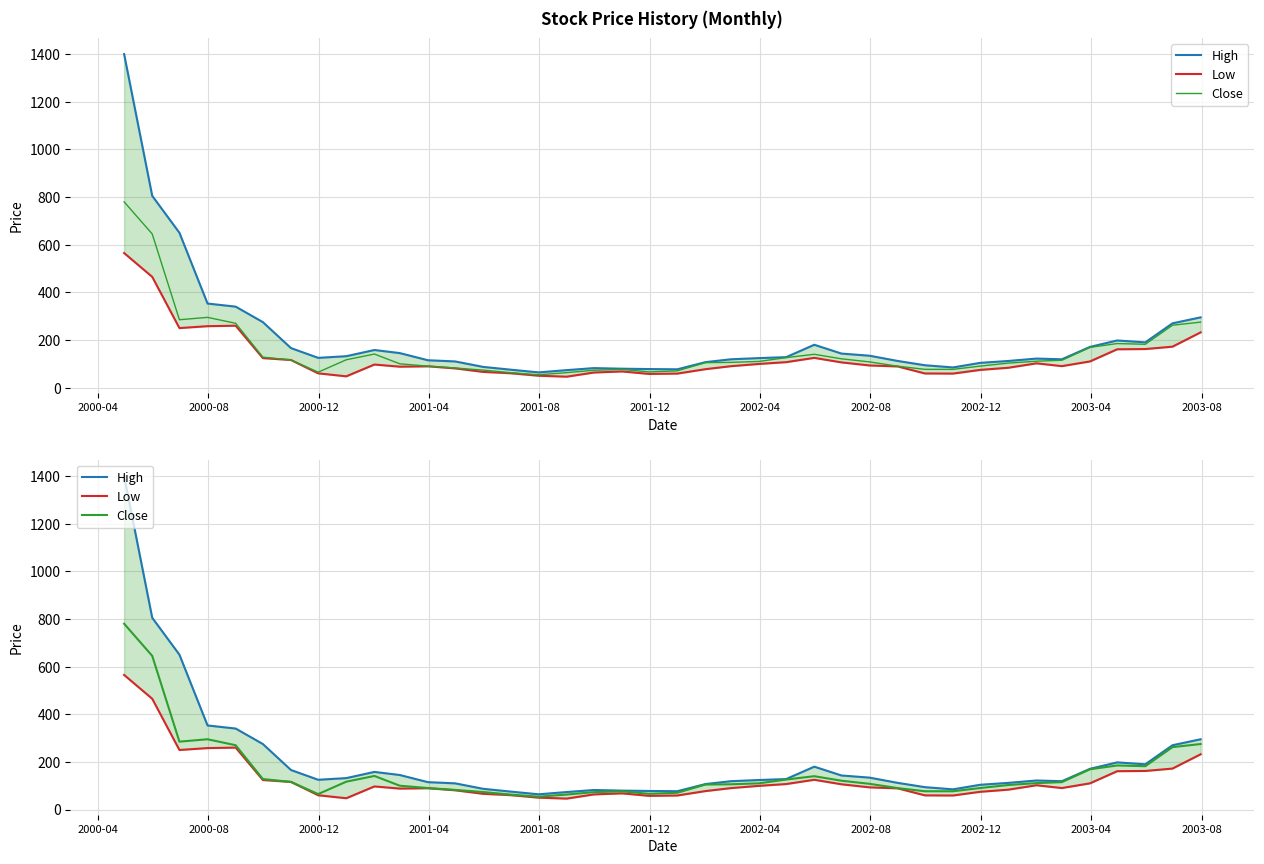

How many lines are shown in the chart?

3